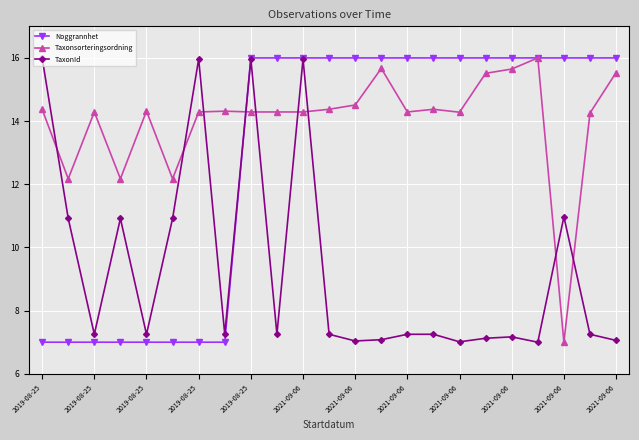

List the series in order of their overall mean, highest first.

Taxonsorteringsordning, Noggrannhet, TaxonId